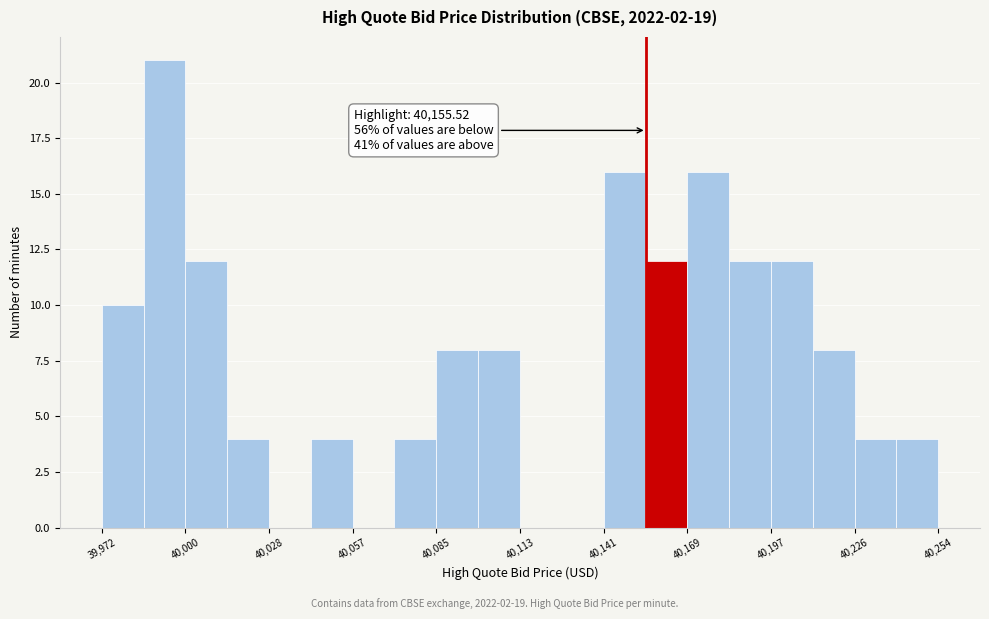

Read against the x-axis, roughly where is the centre of the tallest bar?

39995